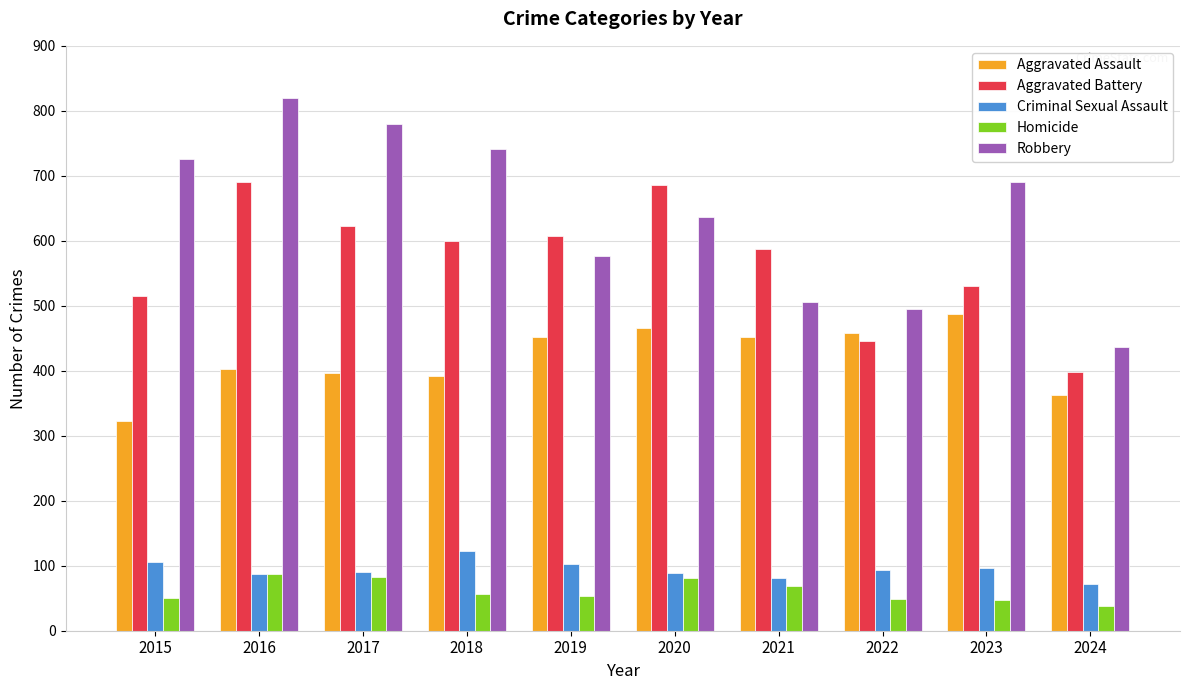

How many bars are there in total?

50